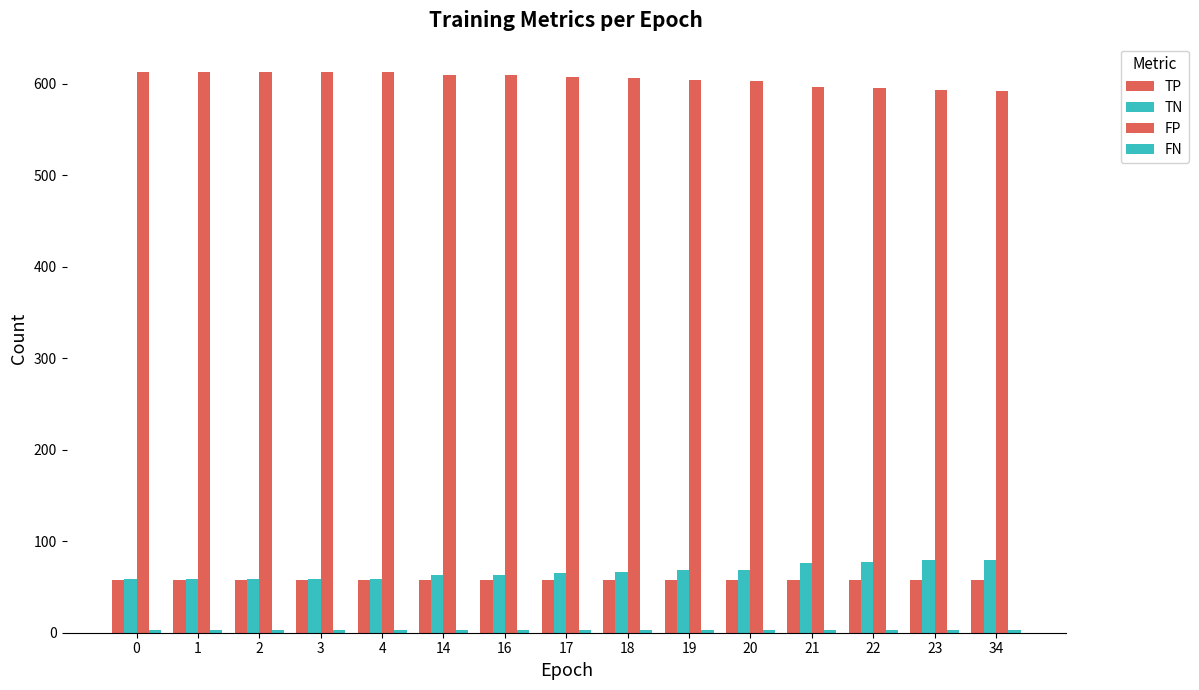

Count the number of categories in the chart.

15